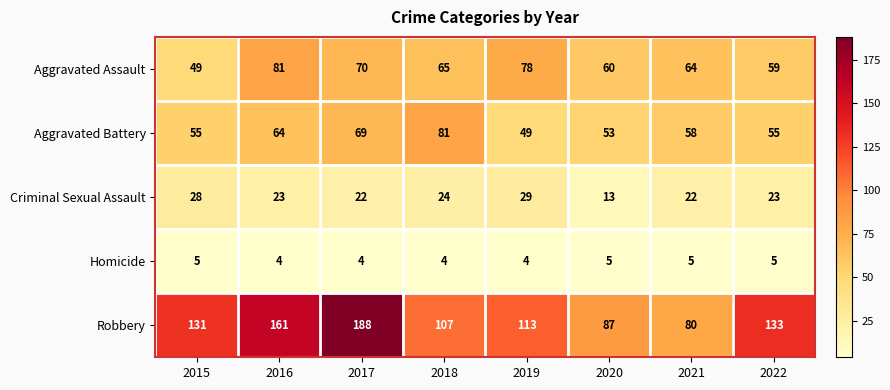

At which label is Aggravated Battery closest to 65?

2016